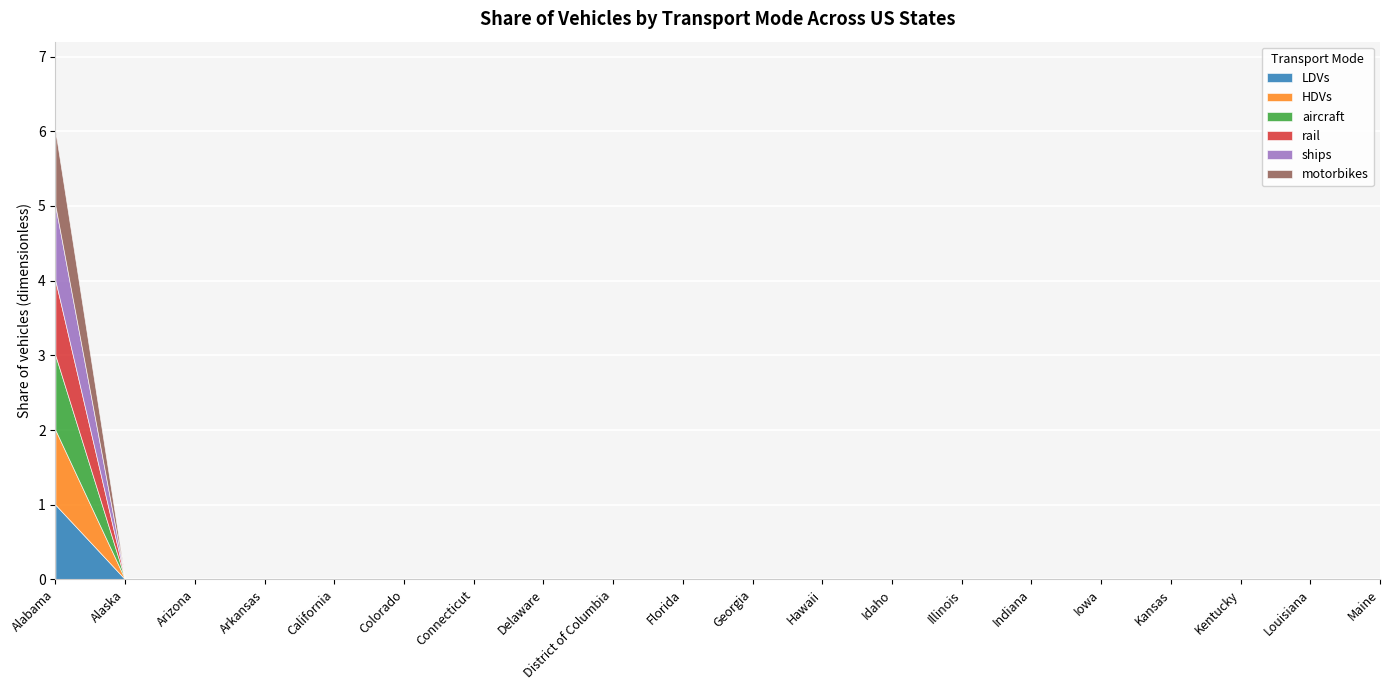

Where is ships nearest to the value 0?

Alaska